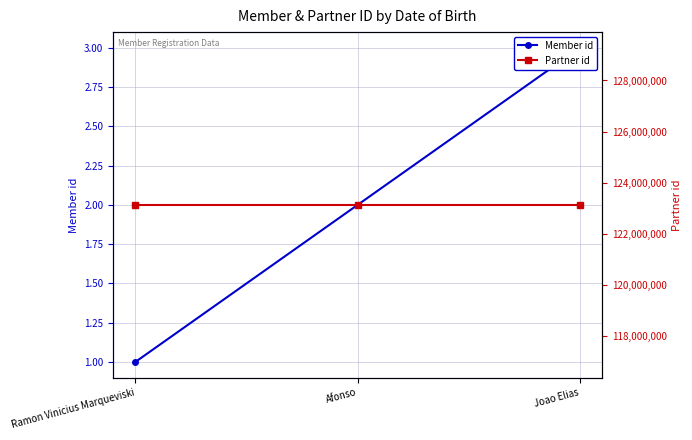

Rank the categories by Partner id value from highest to lowest.

Ramon Vinicius Marqueviski, Afonso, Joao Elias